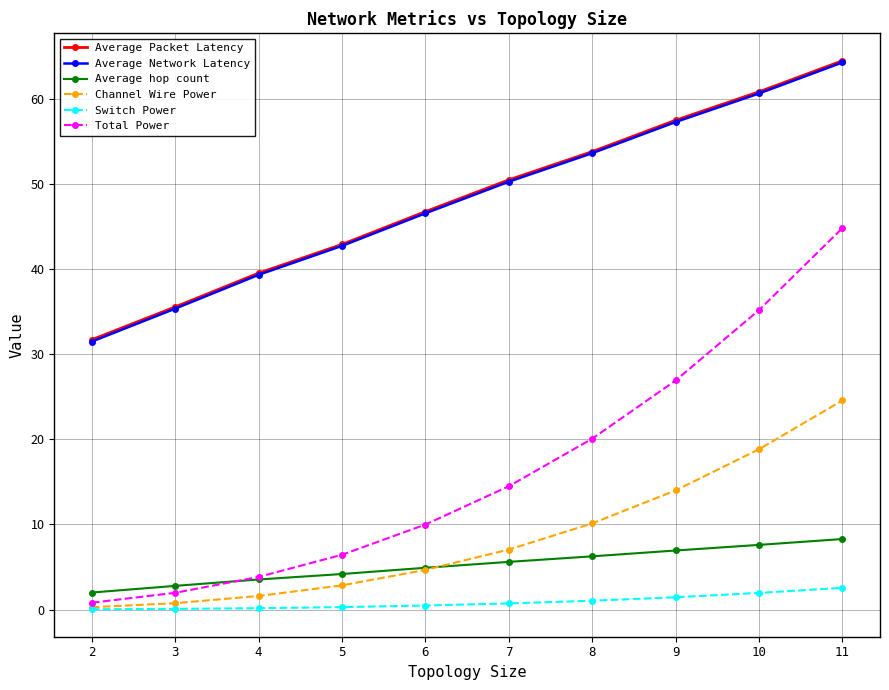

What is the average value of the Total Power series?

16.4